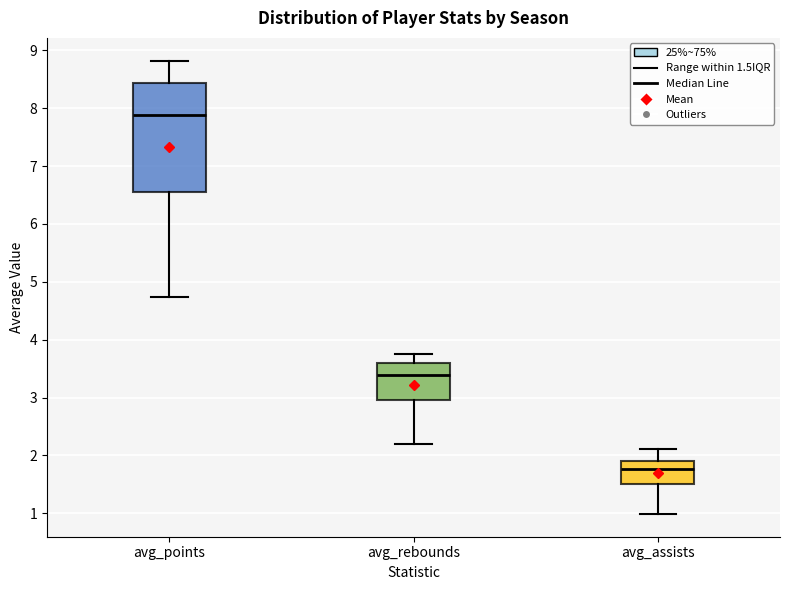

Reading left to right, read every box against the y-axis: the position of its median line, the range the box covers, and the ends of its whiskers. The values are not printed on the chart, so give them approximately, as read against the axis.

avg_points: median 7.9, box 6.6 to 8.4, whiskers 4.7 to 8.8
avg_rebounds: median 3.4, box 3.0 to 3.6, whiskers 2.2 to 3.7
avg_assists: median 1.8, box 1.5 to 1.9, whiskers 1.0 to 2.1